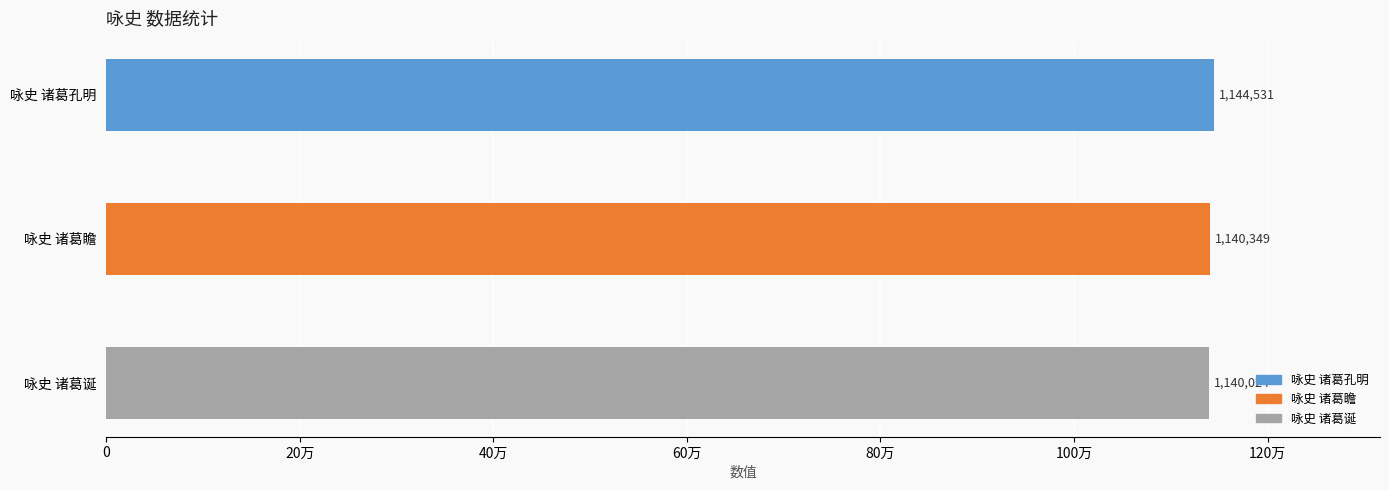

What is the sum of all values?

3424904